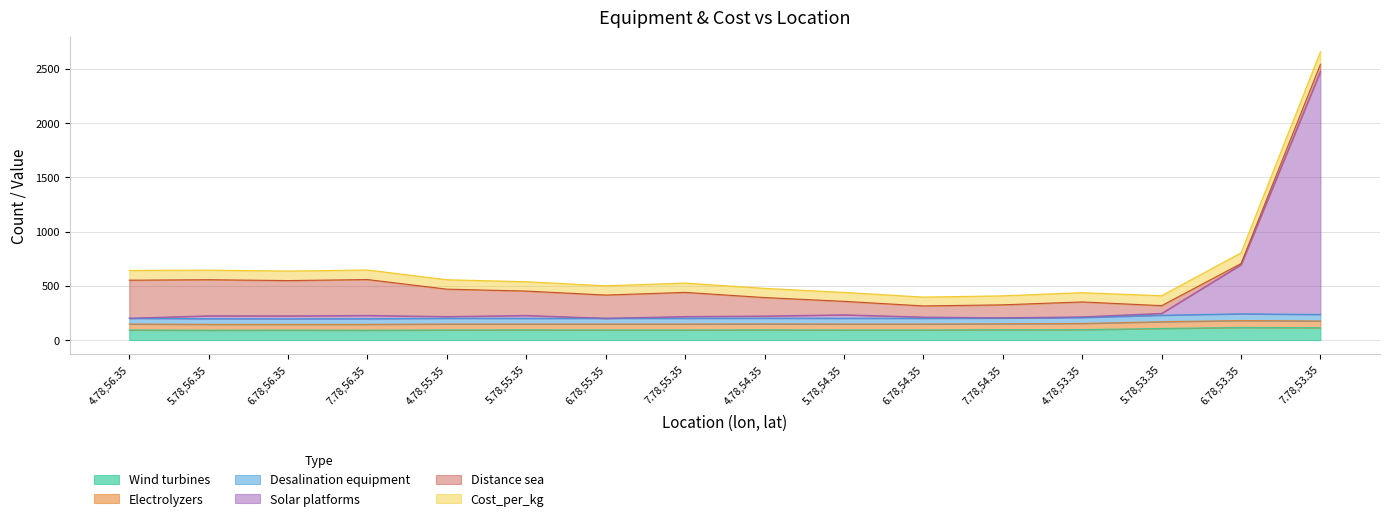

Which series has the largest total across all categories?

Solar platforms